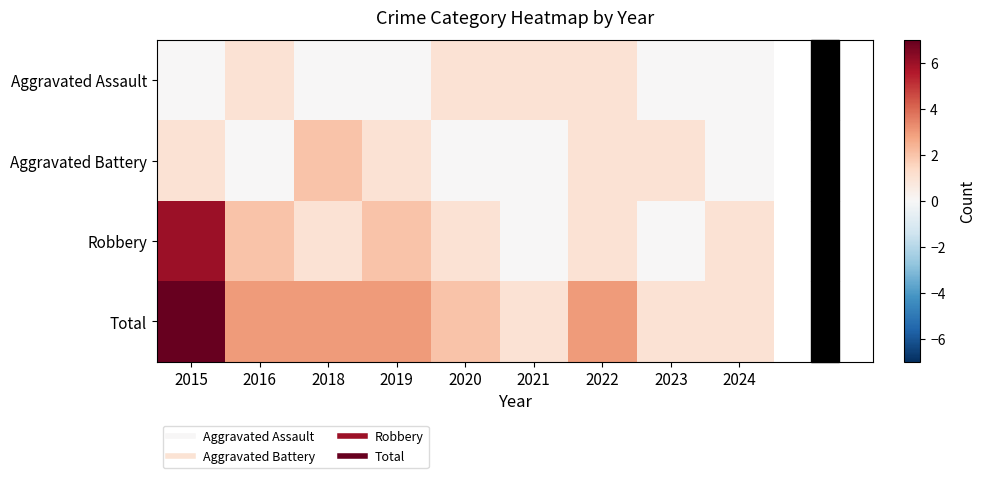

Reading left to right, list all the values displayed in this chart.

Aggravated Assault: 2015=0	2016=1	2018=0	2019=0	2020=1	2021=1	2022=1	2023=0	2024=0
Aggravated Battery: 2015=1	2016=0	2018=2	2019=1	2020=0	2021=0	2022=1	2023=1	2024=0
Robbery: 2015=6	2016=2	2018=1	2019=2	2020=1	2021=0	2022=1	2023=0	2024=1
Total: 2015=7	2016=3	2018=3	2019=3	2020=2	2021=1	2022=3	2023=1	2024=1